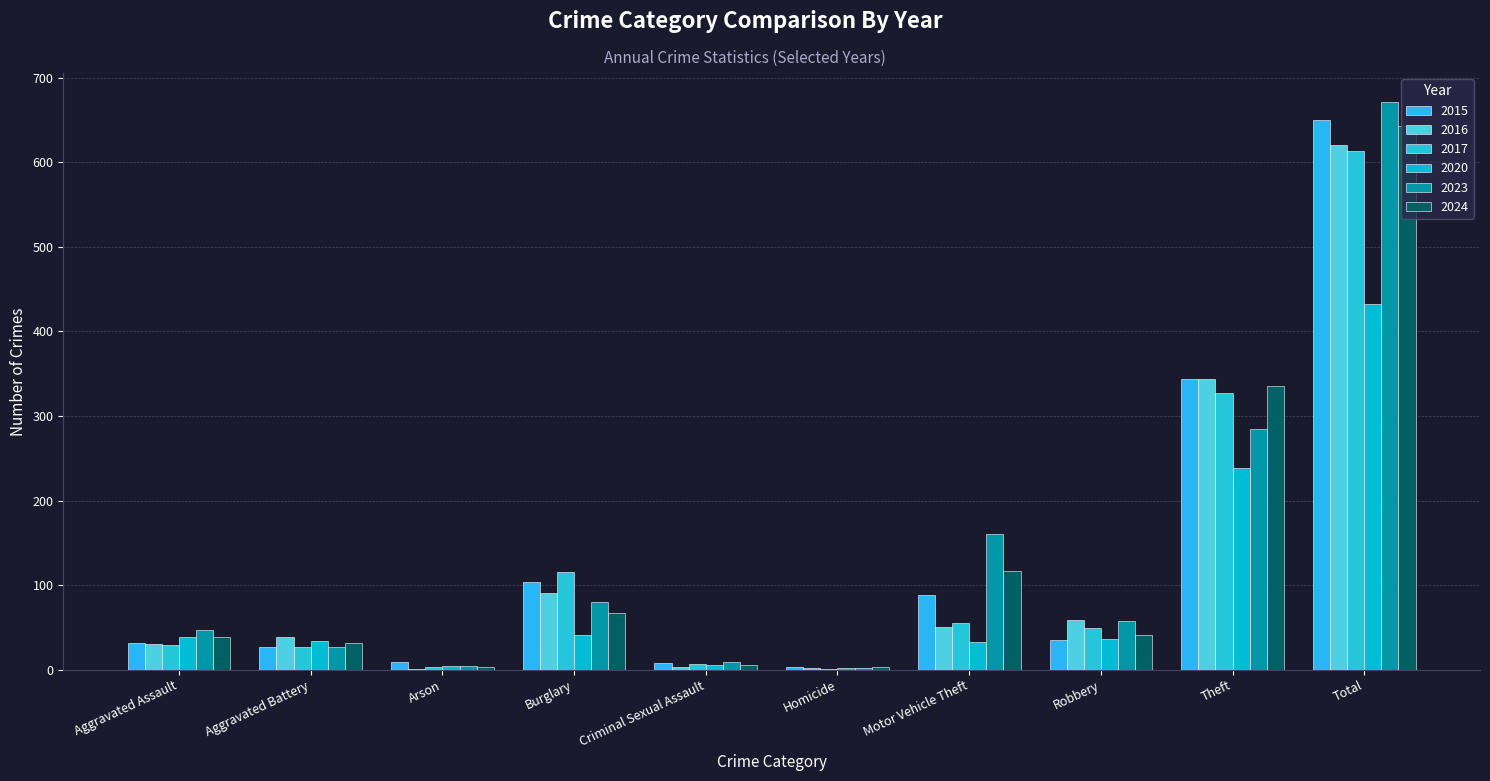

True or false: 2024 has a value of 31 at Aggravated Battery.

True